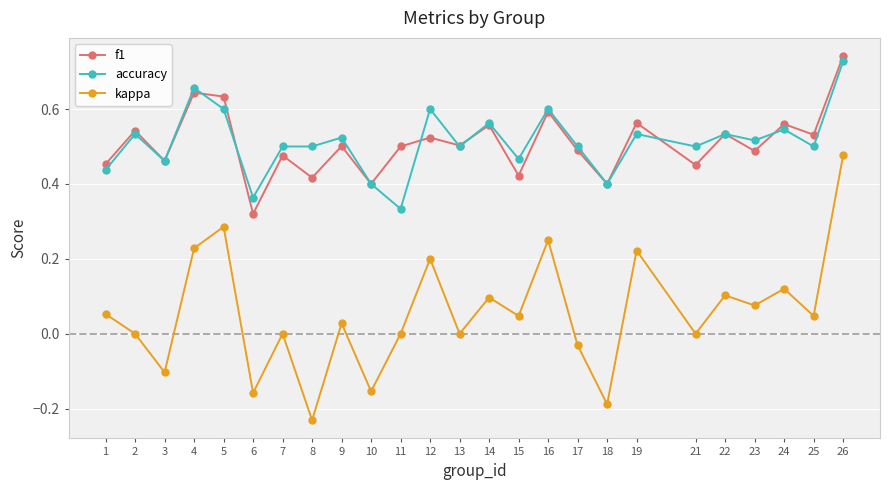

What are all the series names shown in the legend?

f1, accuracy, kappa